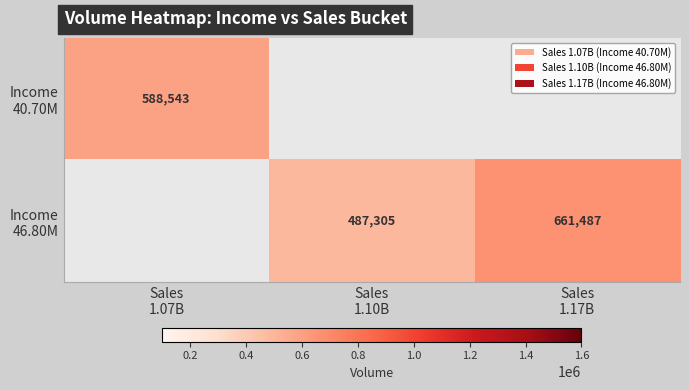

Which series has the largest total across all categories?

Income 46.80M